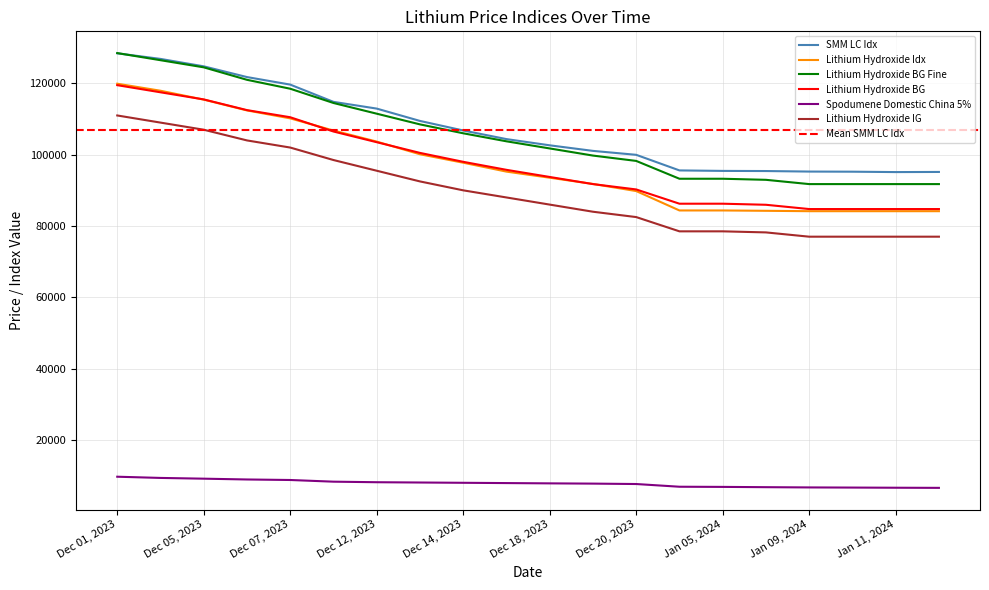

Rank the series by their maximum value, from lowest to highest.

Spodumene Domestic China 5%, Lithium Hydroxide IG, Lithium Hydroxide BG, Lithium Hydroxide Idx, SMM LC Idx, Lithium Hydroxide BG Fine